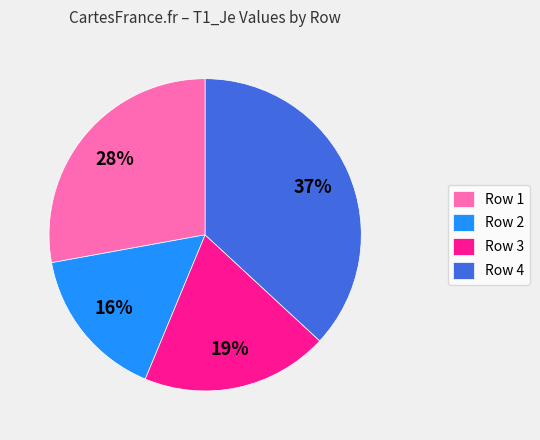

How many slices are in this pie chart?

4